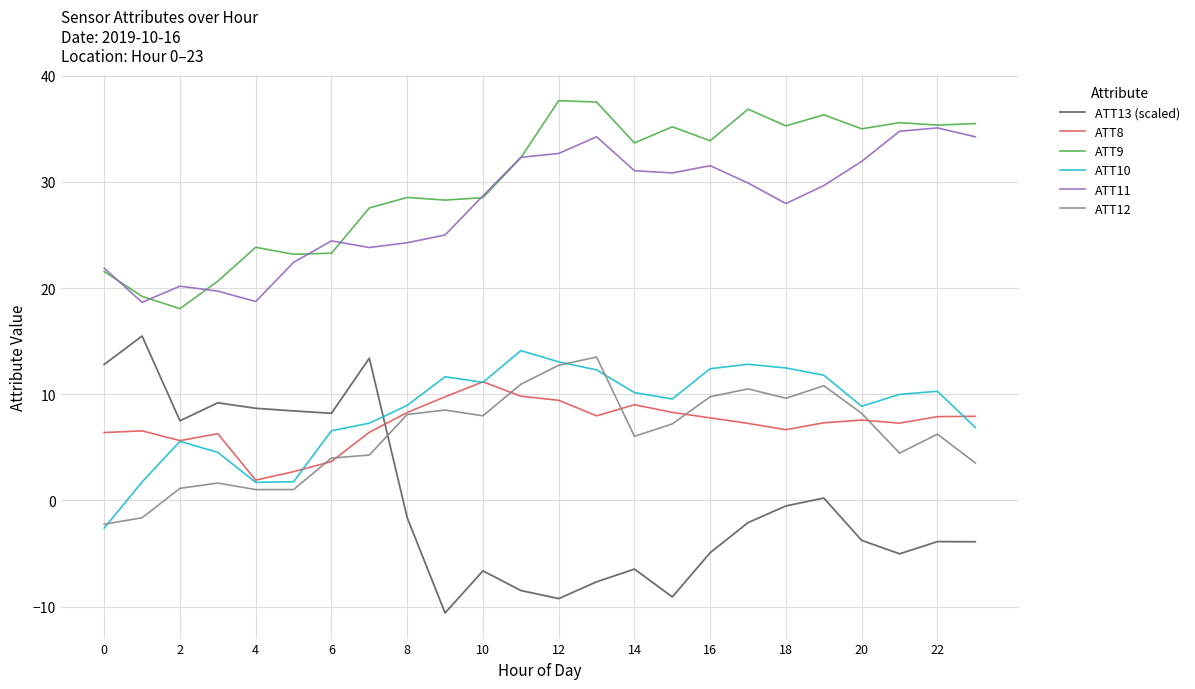

What is the maximum value shown in the chart?

37.6